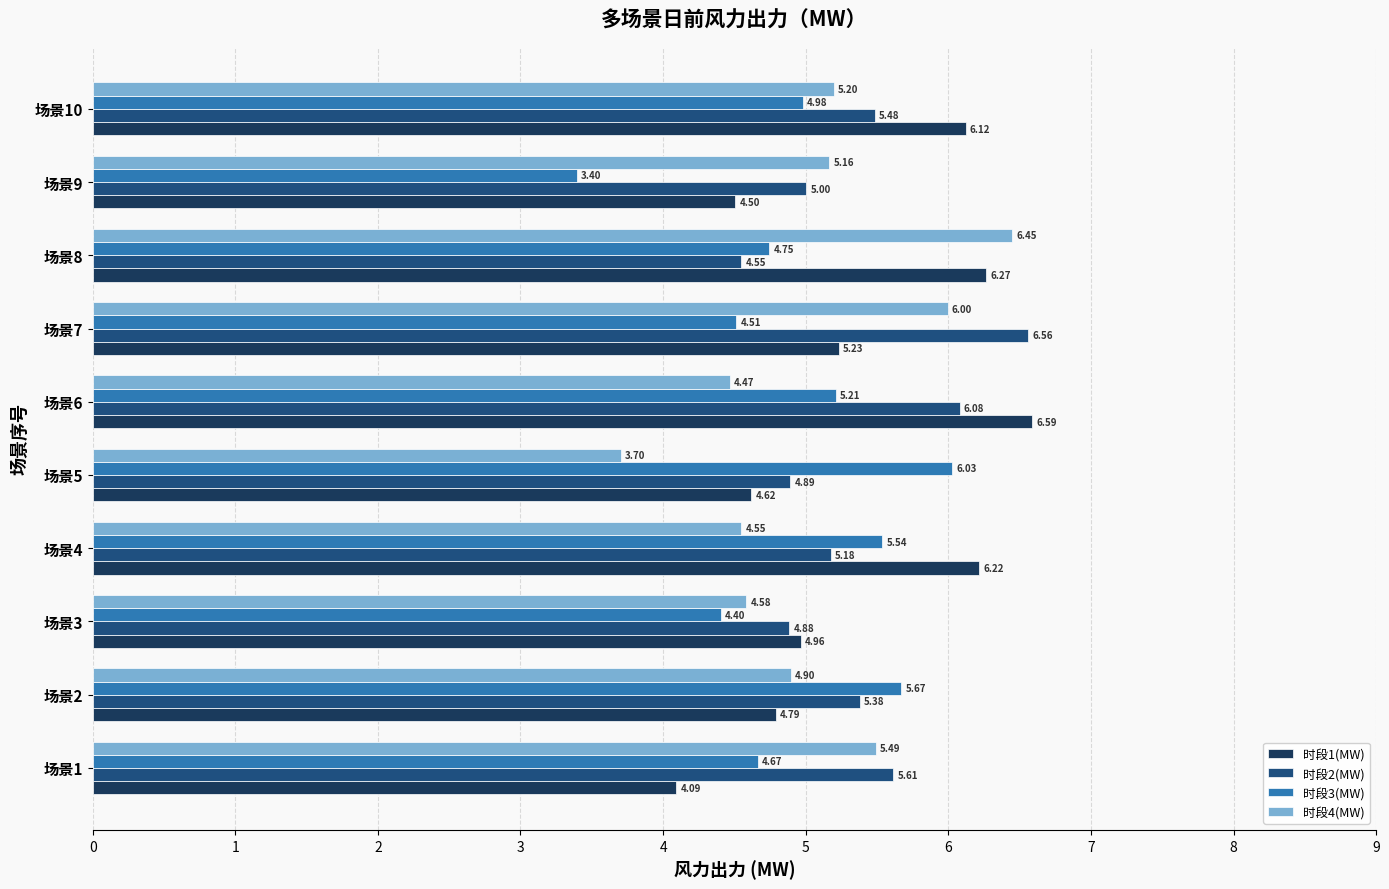

List the series in order of their peak value, lowest first.

时段3(MW), 时段4(MW), 时段2(MW), 时段1(MW)